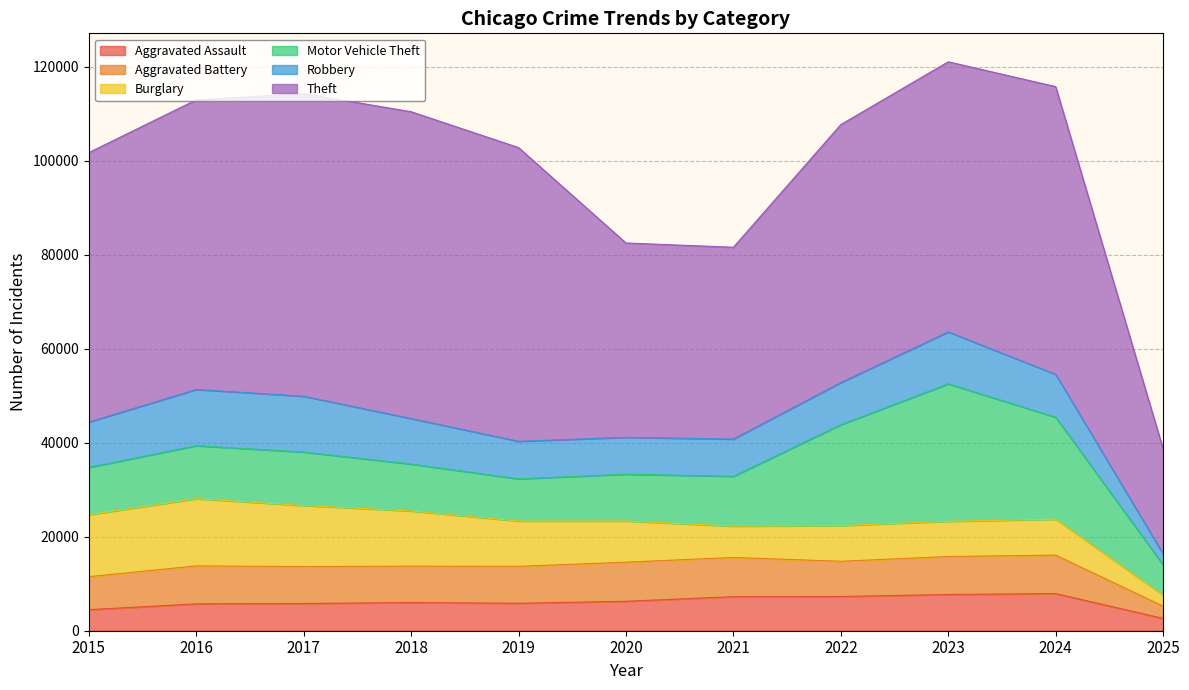

List the labels in order of Aggravated Assault value, smallest first.

2025, 2015, 2016, 2017, 2019, 2018, 2020, 2021, 2022, 2023, 2024